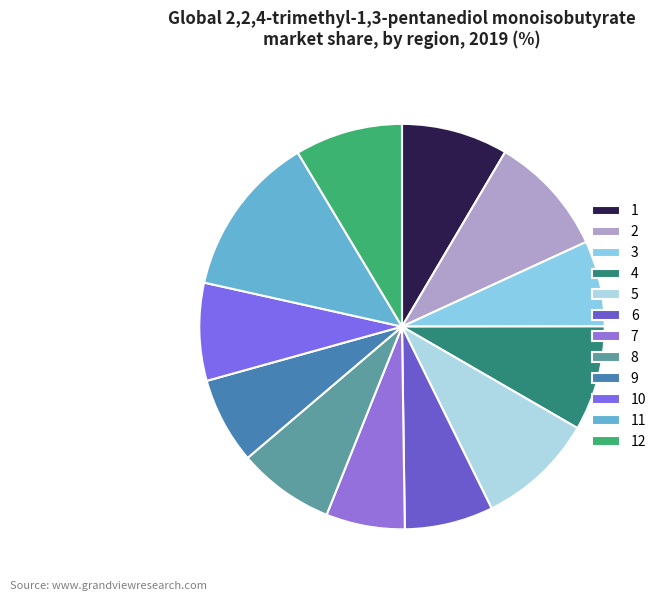

To the nearest percent, what percentage of the pie is 4?

8%